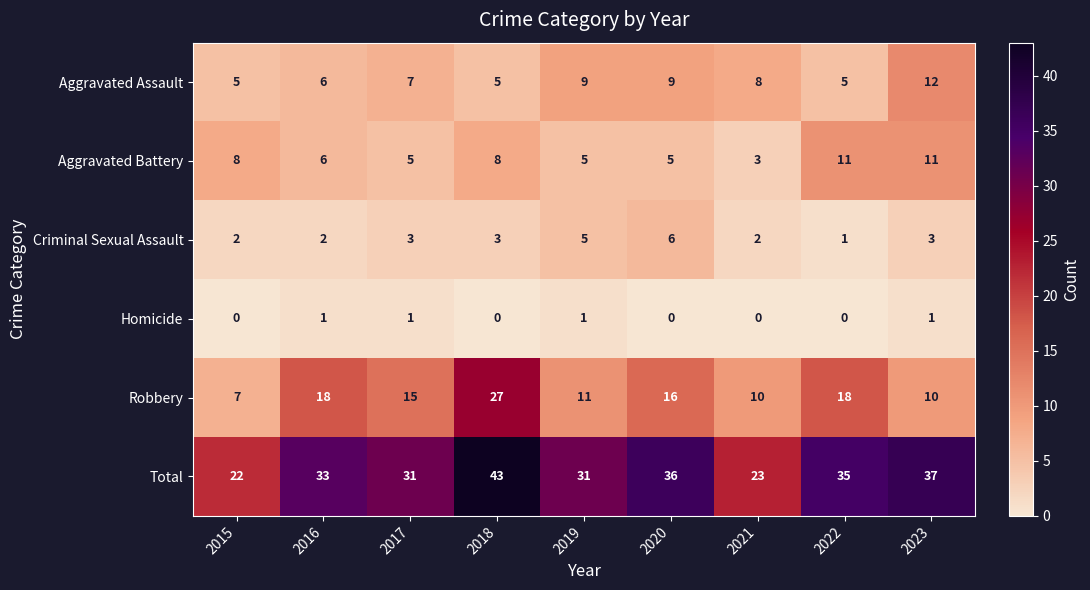

What is the average value of the Robbery series?

15